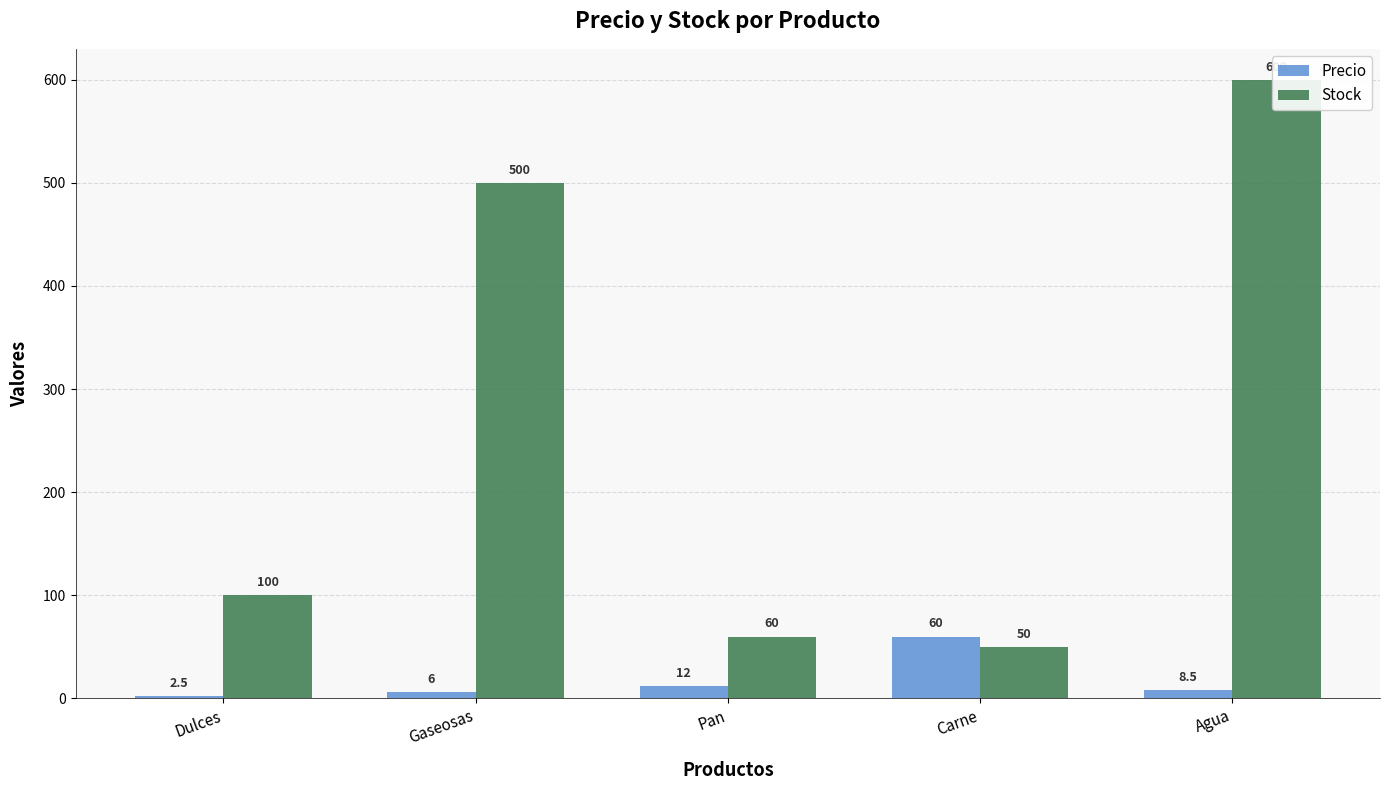

What is the difference between the highest and lowest values at Gaseosas?

494.0